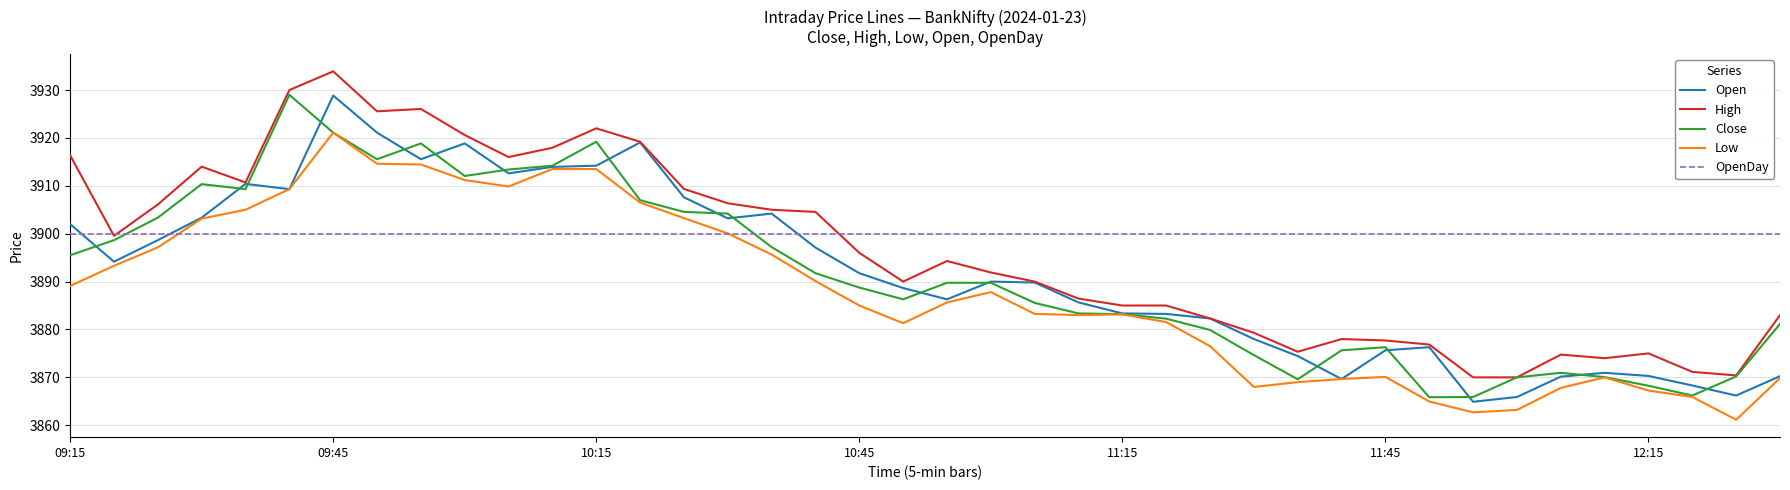

At how many categories does at least one series exceed 3881?

40